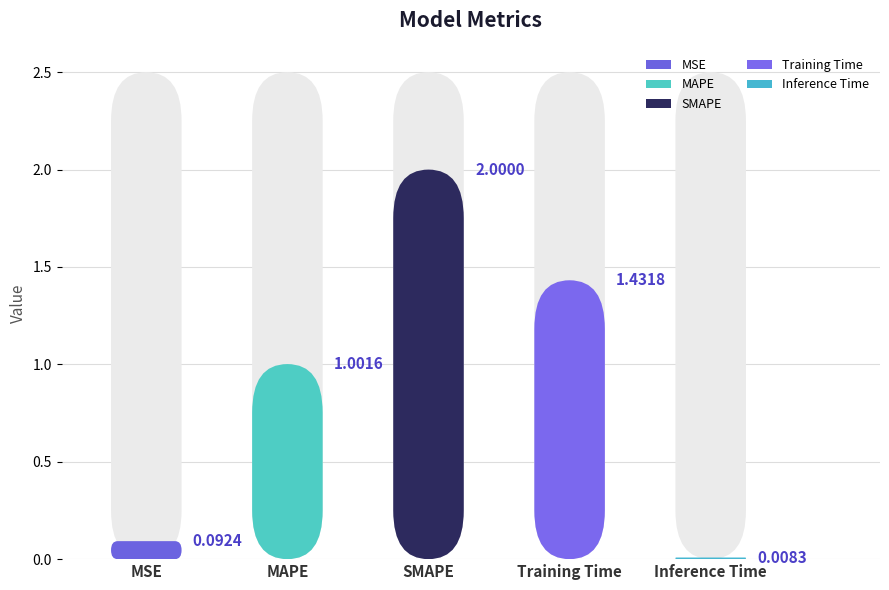

Rank the categories by value from lowest to highest.

Inference Time, MSE, MAPE, Training Time, SMAPE